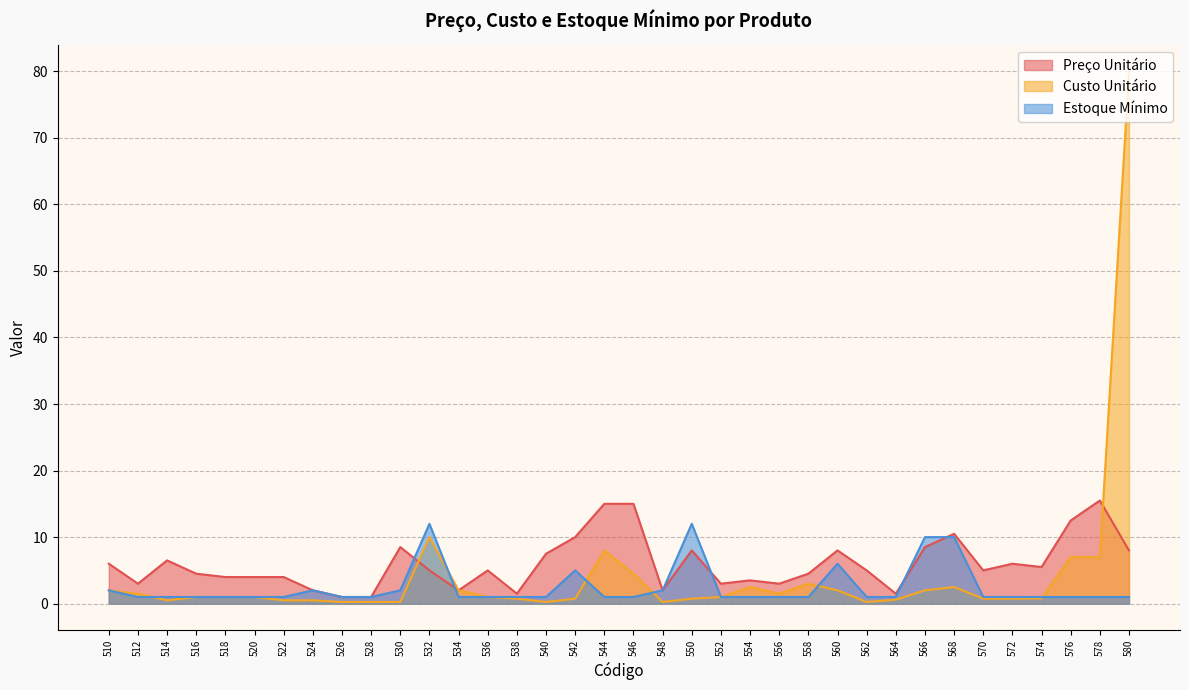

Which series has the widest spread of values?

Custo Unitário